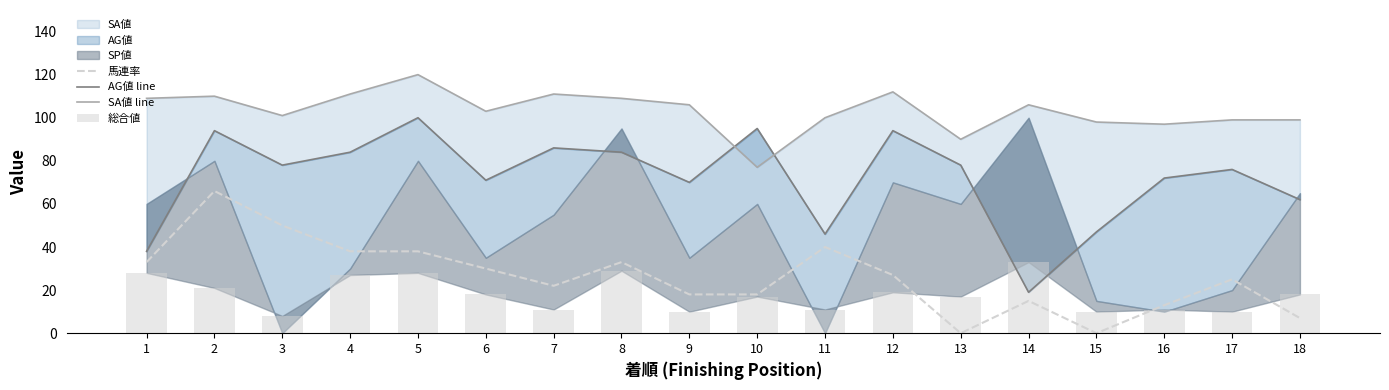

What is the value of the 馬連率 bar at the 5th from the left?

38